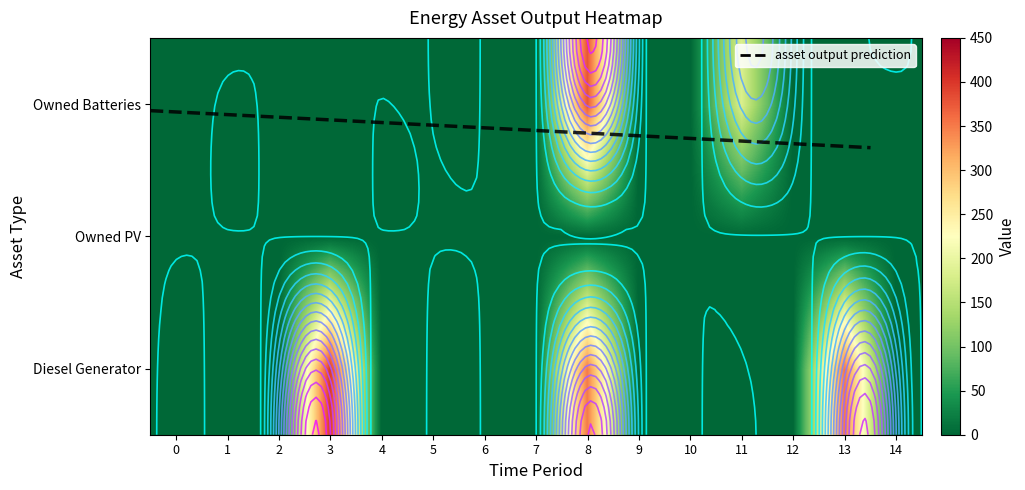

What is the average value of the Owned Batteries series?

37